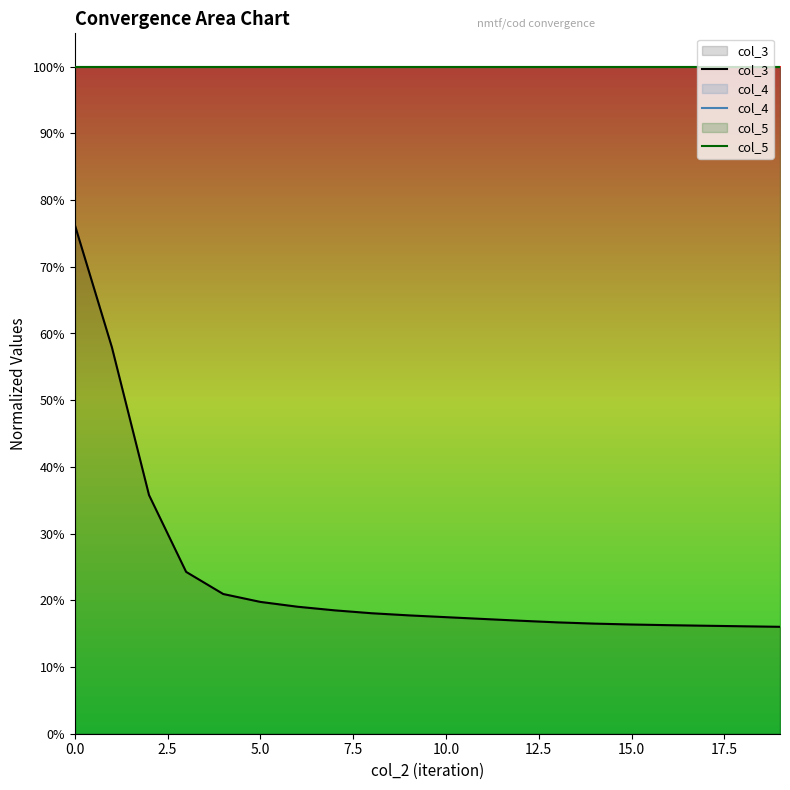

What is the difference between the maximum and second lowest values in the col_3 series?

0.6